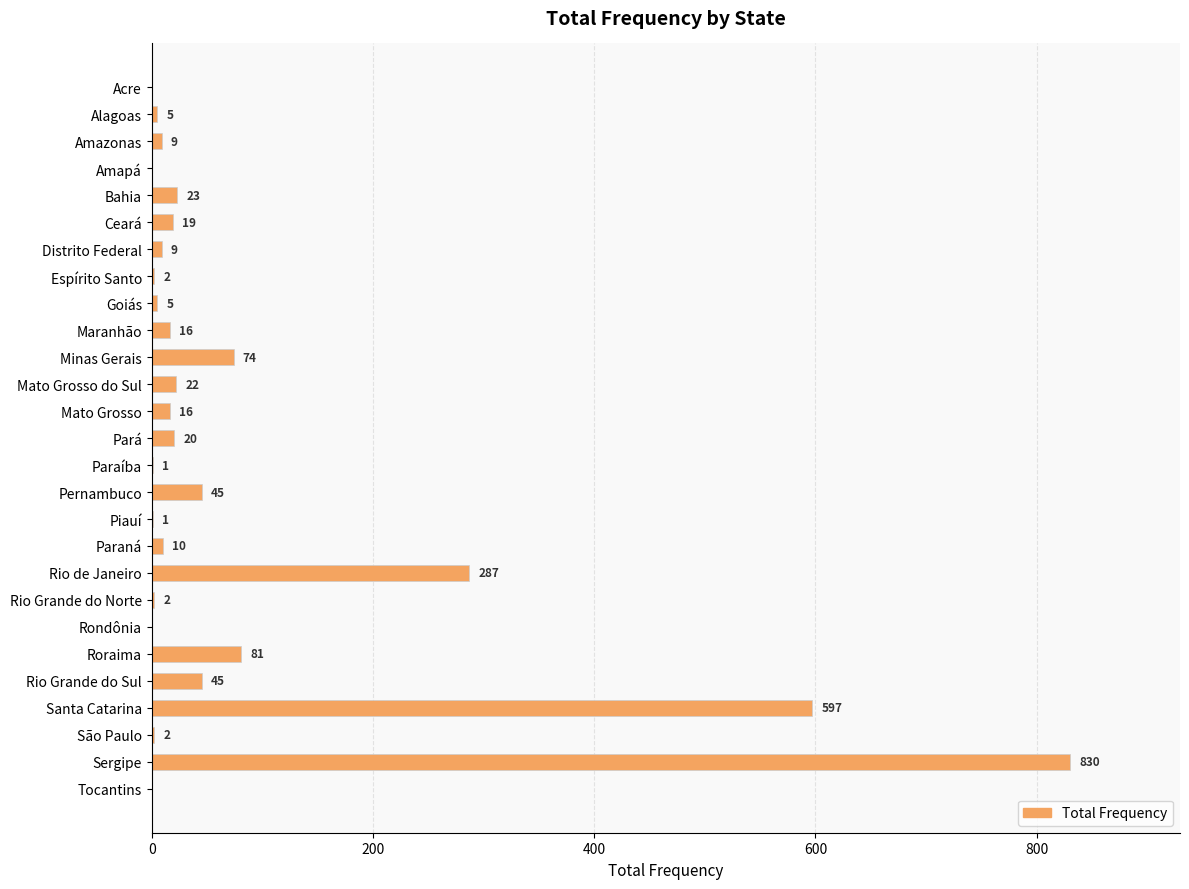

Reading top to bottom, list all the values displayed in this chart.

Acre=0	Alagoas=5	Amazonas=9	Amapá=0	Bahia=23	Ceará=19	Distrito Federal=9	Espírito Santo=2	Goiás=5	Maranhão=16	Minas Gerais=74	Mato Grosso do Sul=22	Mato Grosso=16	Pará=20	Paraíba=1	Pernambuco=45	Piauí=1	Paraná=10	Rio de Janeiro=287	Rio Grande do Norte=2	Rondônia=0	Roraima=81	Rio Grande do Sul=45	Santa Catarina=597	São Paulo=2	Sergipe=830	Tocantins=0